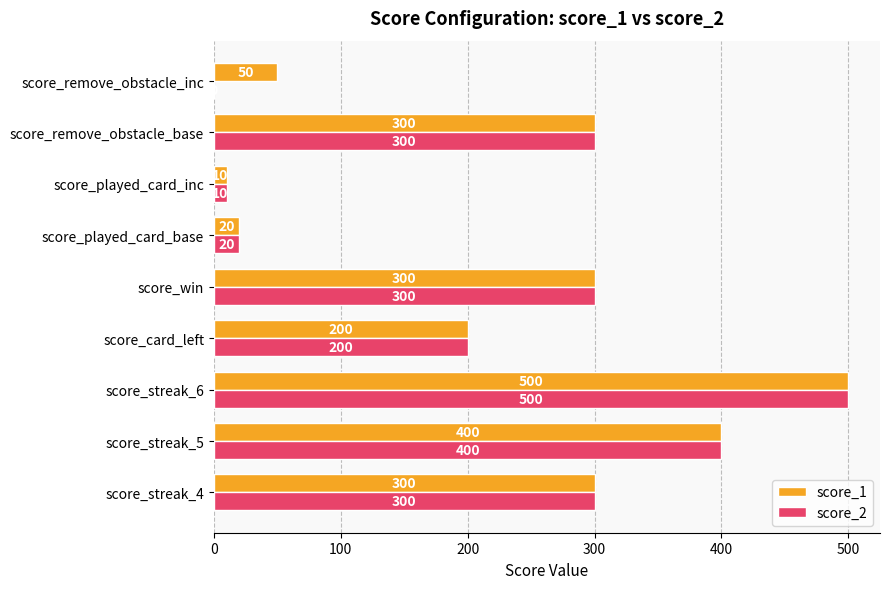

True or false: score_1 has a value of 300 at score_streak_4.

True